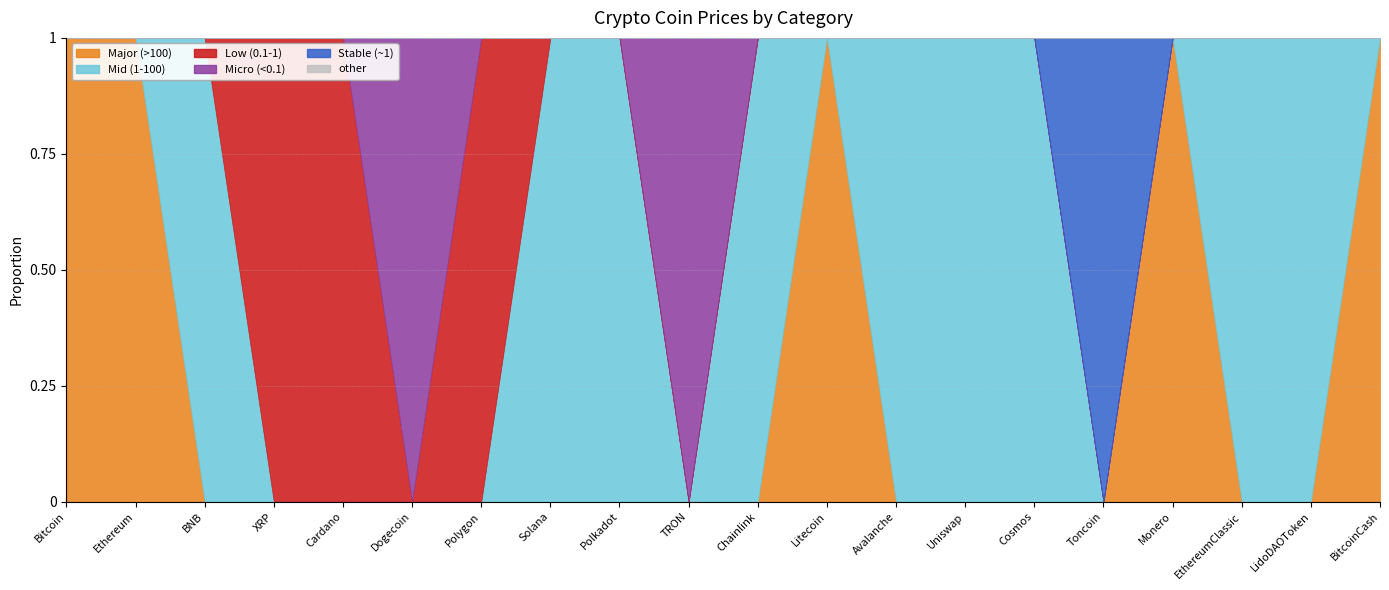

How many positive values does the Micro (<0.1) series have?

2